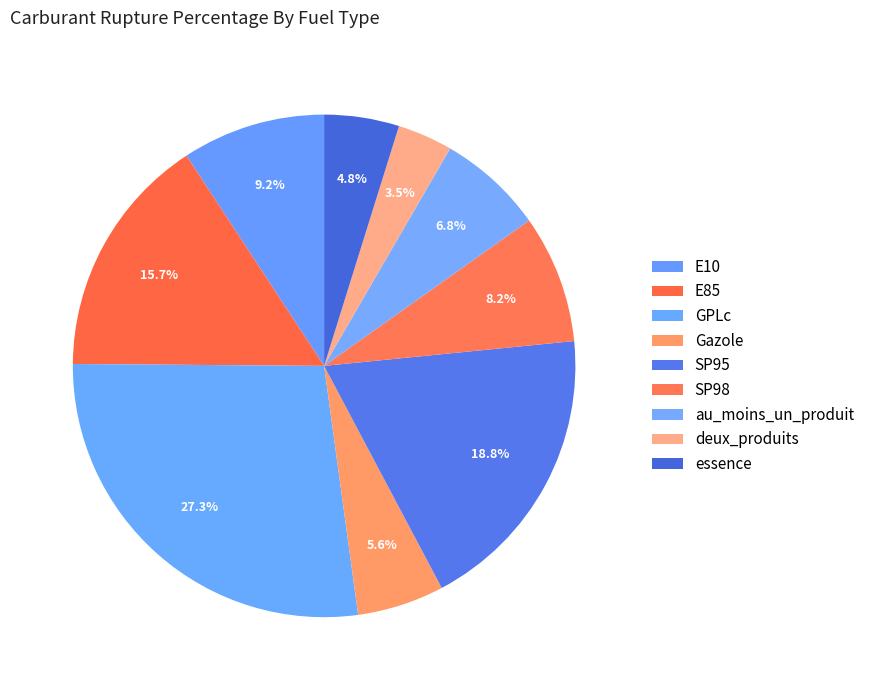

What percentage do GPLc and SP95 together represent?

46.1%